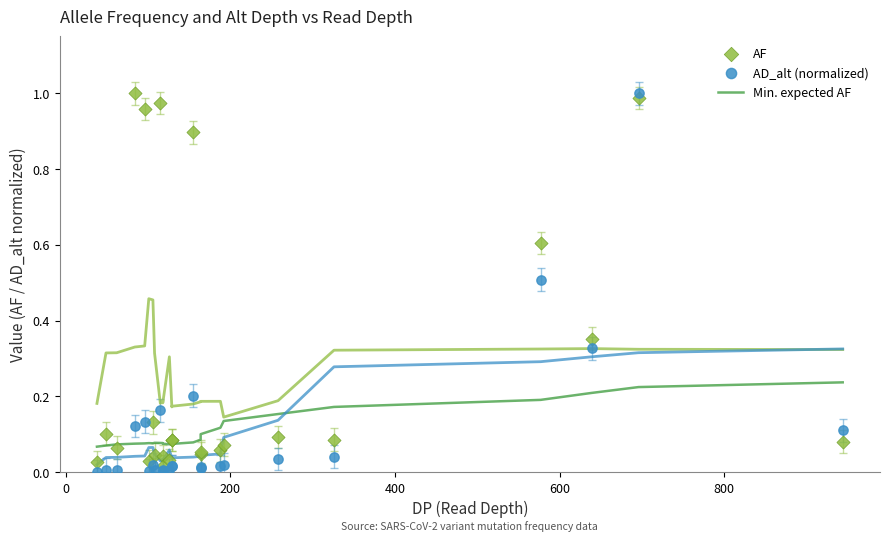

Which series contains the highest Y value?

AF